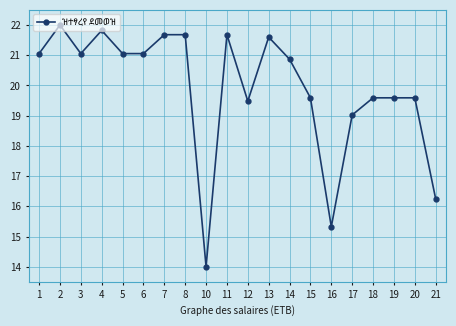

Reading right to left, transcribe all the data shown in this chart.

16.2	19.6	19.6	19.6	19.0	15.3	19.6	20.9	21.6	19.5	21.7	14.0	21.7	21.7	21.1	21.1	21.8	21.1	22.0	21.1